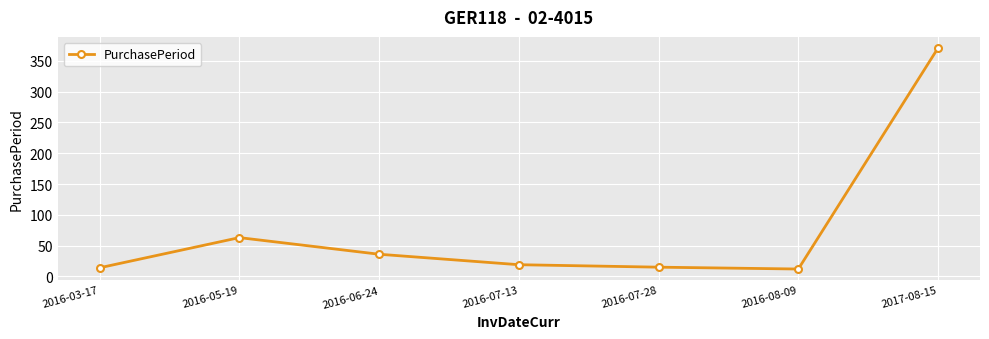

The chart shows a value of 371 at 2017-08-15. True or false?

True